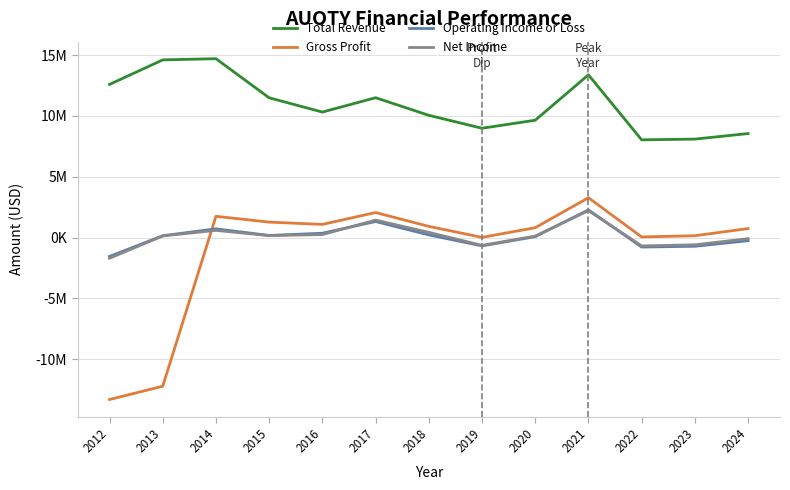

Which series has the widest spread of values?

Gross Profit